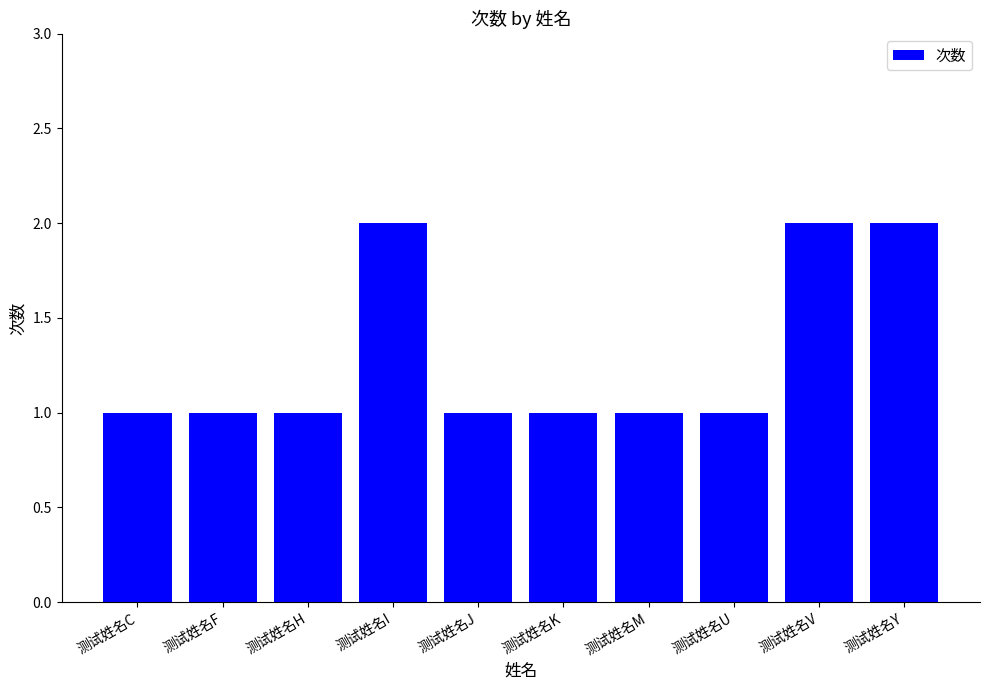

What is the approximate value at 测试姓名Y?

2